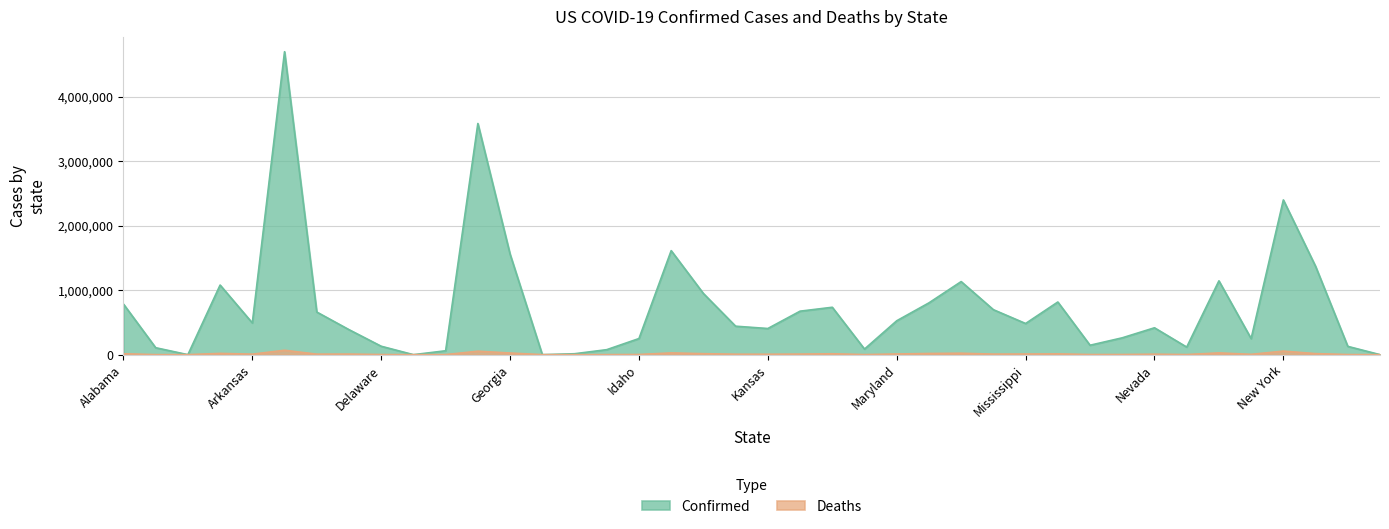

Where is the first local maximum for Confirmed?

Arizona